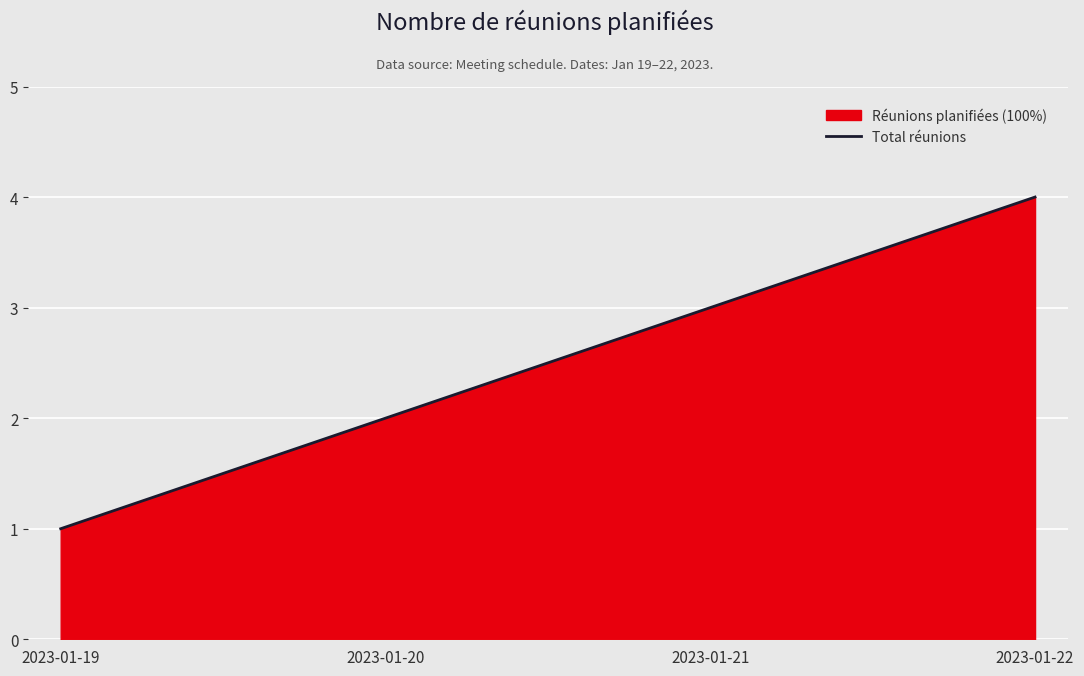

What is the ratio of the value at 2023-01-19 to the value at 2023-01-20?

0.5